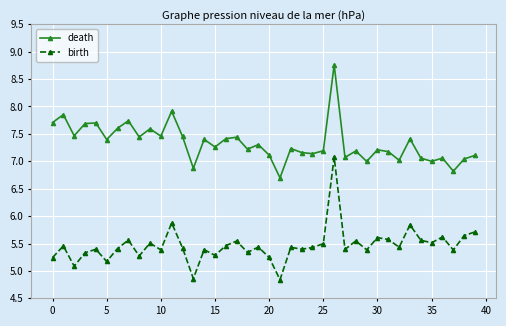

True or false: death and birth cross at least once.

False